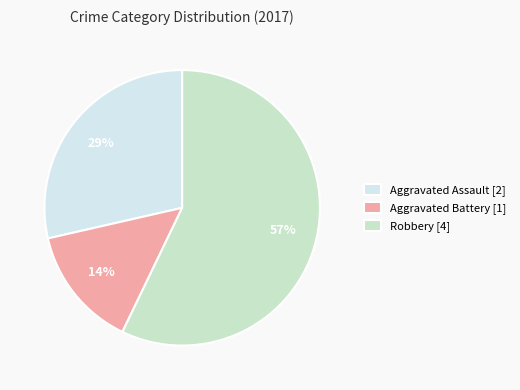

Between Aggravated Battery [1] and Robbery [4], which is larger?

Robbery [4]